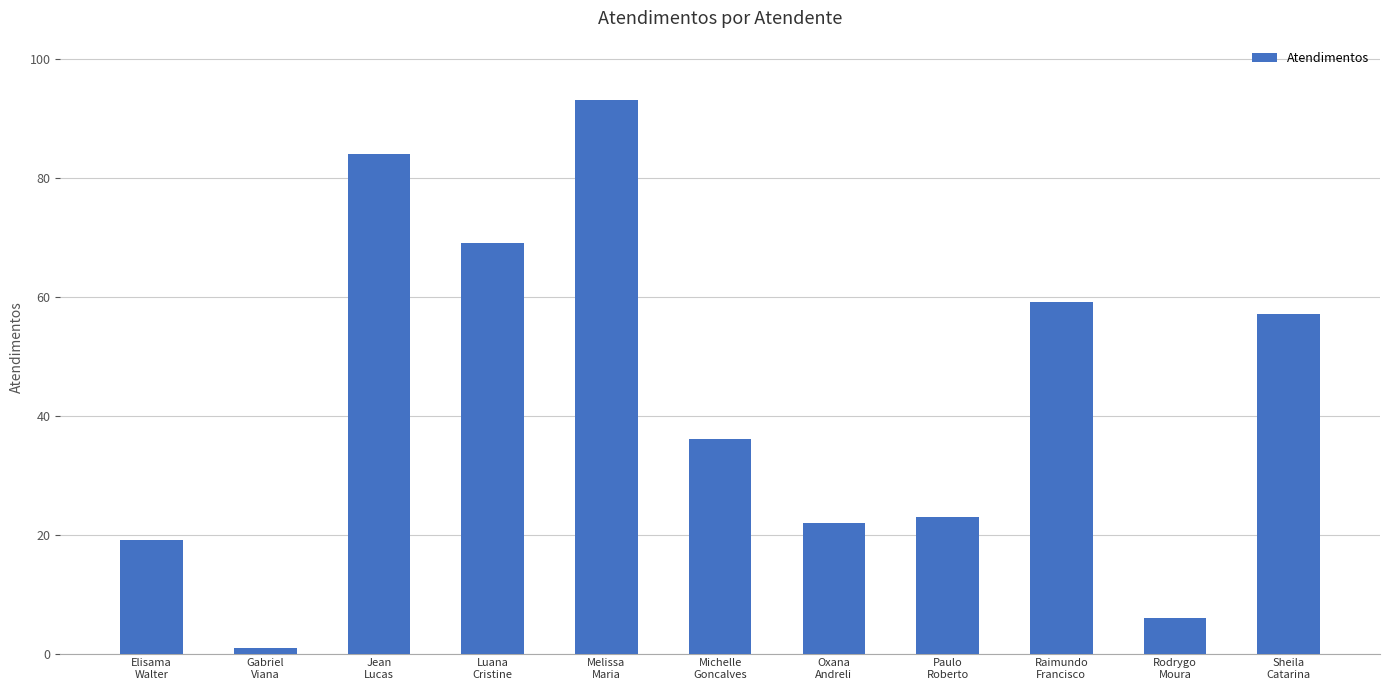

What is the greatest value displayed?

93